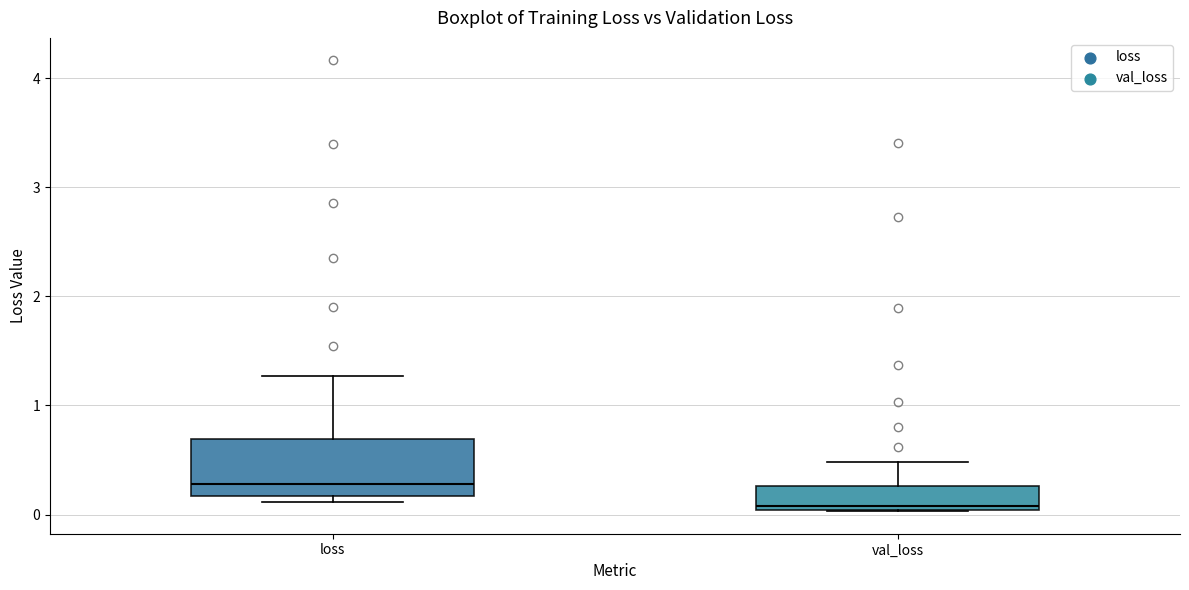

Reading left to right, read every box against the y-axis: the position of its median line, the range the box covers, and the ends of its whiskers. The values are not printed on the chart, so give them approximately, as read against the axis.

loss: median 0.3, box 0.2 to 0.7, whiskers 0.1 to 1.3
val_loss: median 0.1, box 0.0 to 0.3, whiskers 0.0 to 0.5